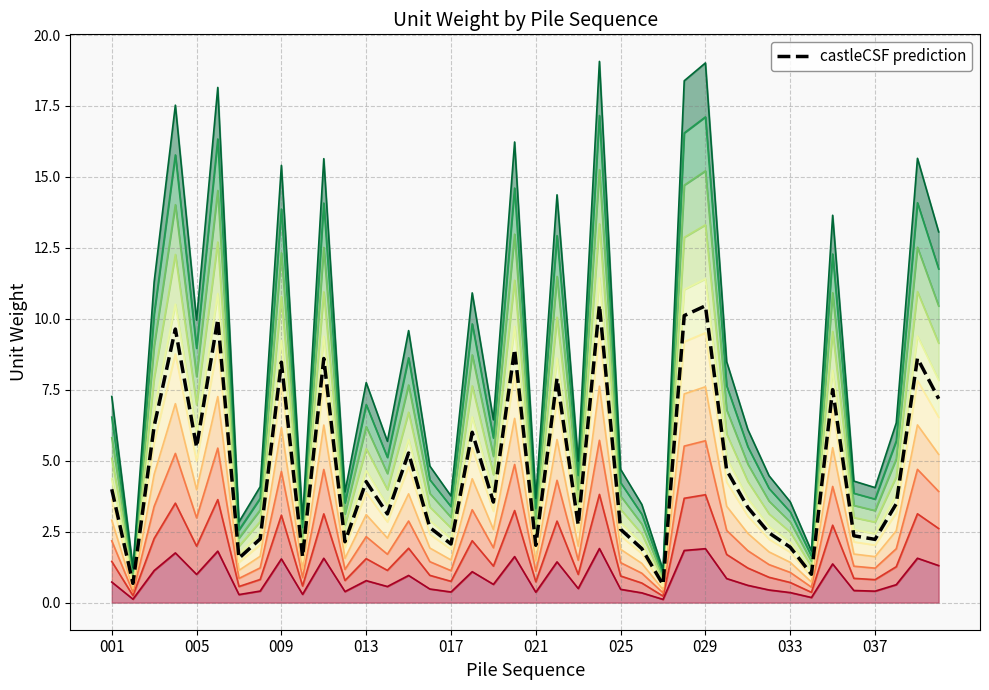

What is the average value?

4.8